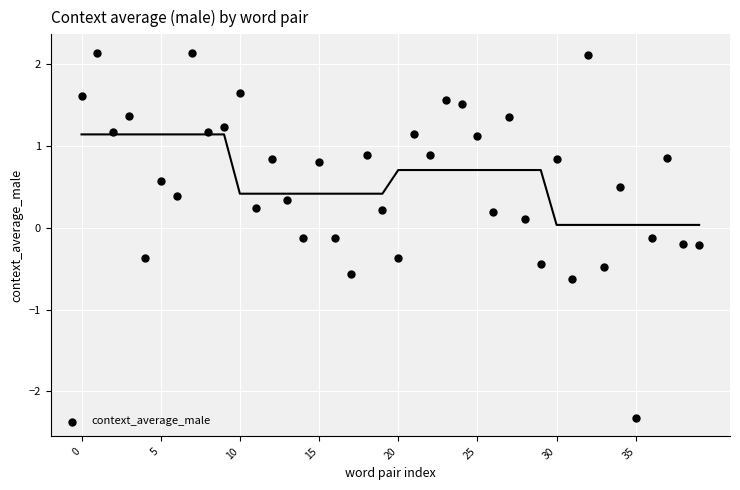

How many data points are displayed?

40